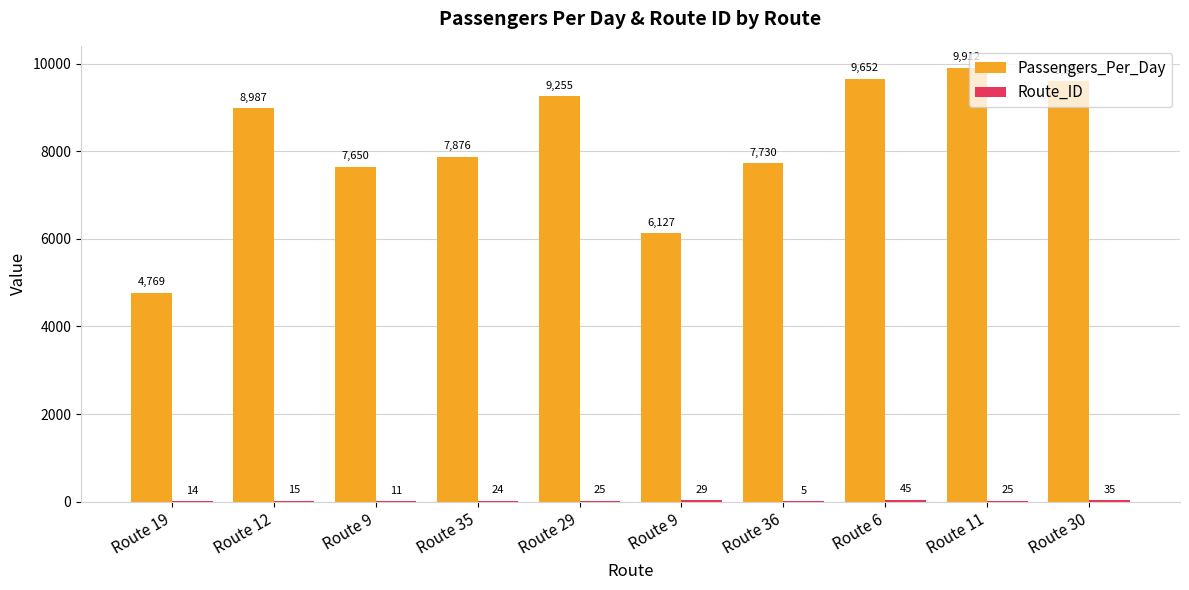

Is the value of Passengers_Per_Day at Route 12 greater than the value of Route_ID at Route 36?

Yes